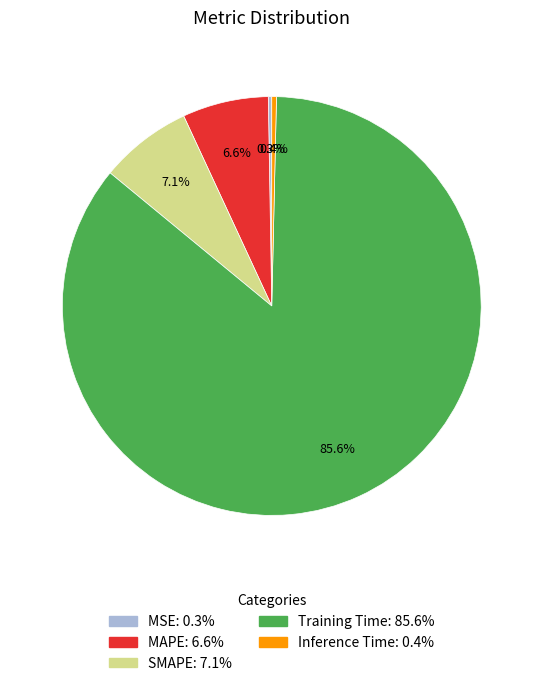

What portion of the pie excludes MAPE?

93.4%